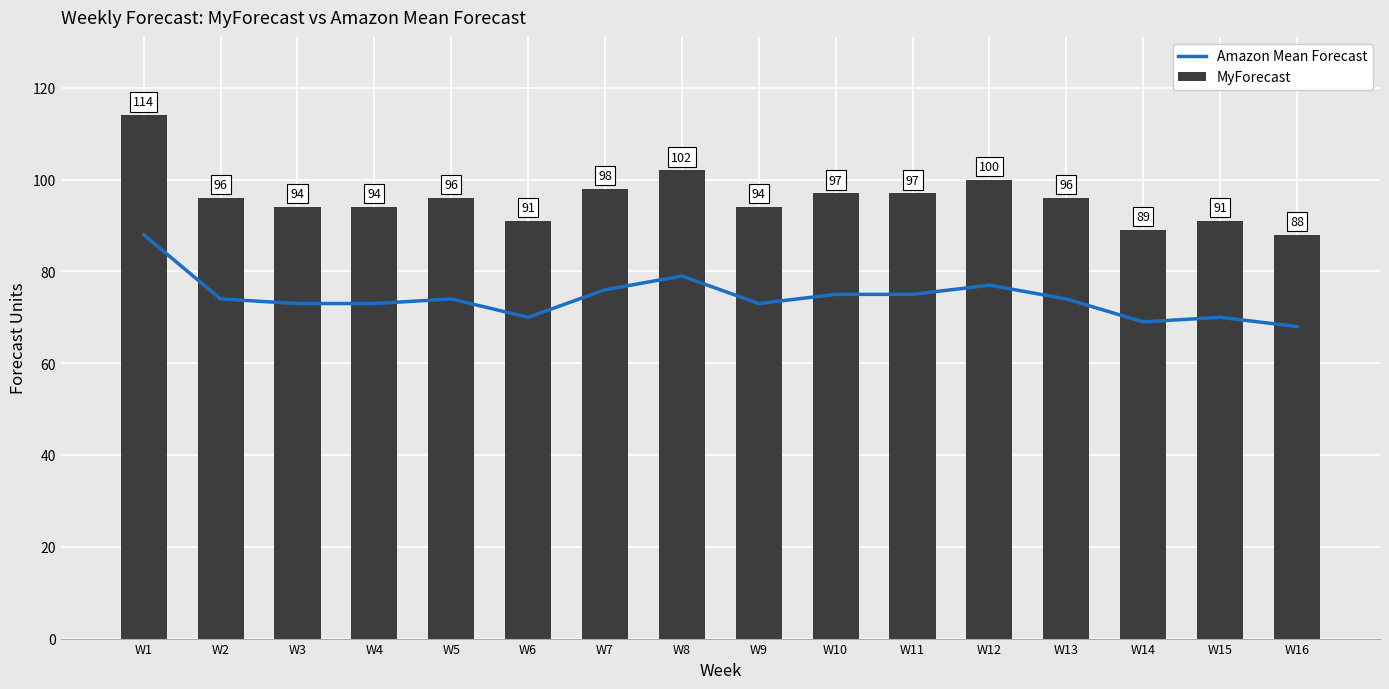

What is the difference between the highest and lowest values at W5?

22